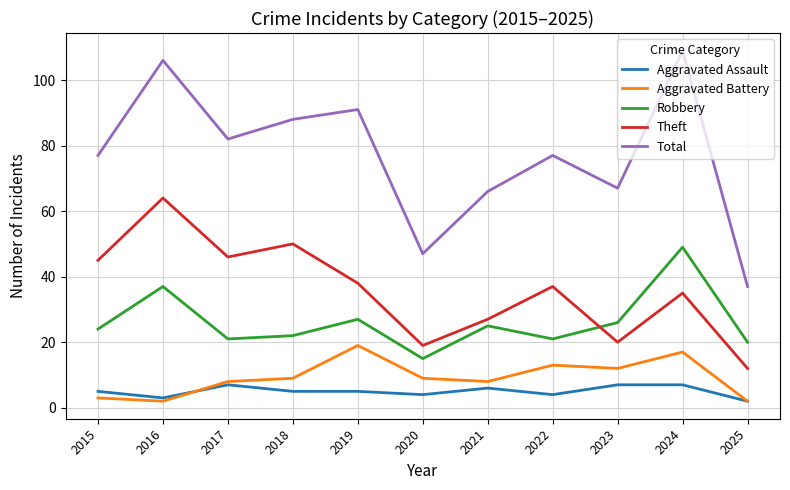

List the series in order of their peak value, lowest first.

Aggravated Assault, Aggravated Battery, Robbery, Theft, Total